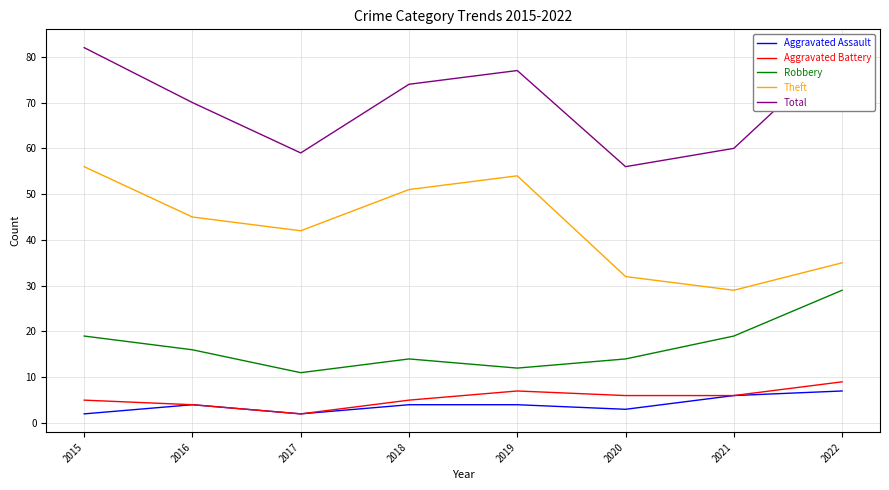

Is the value of Robbery at 2021 greater than the value of Aggravated Battery at 2015?

Yes